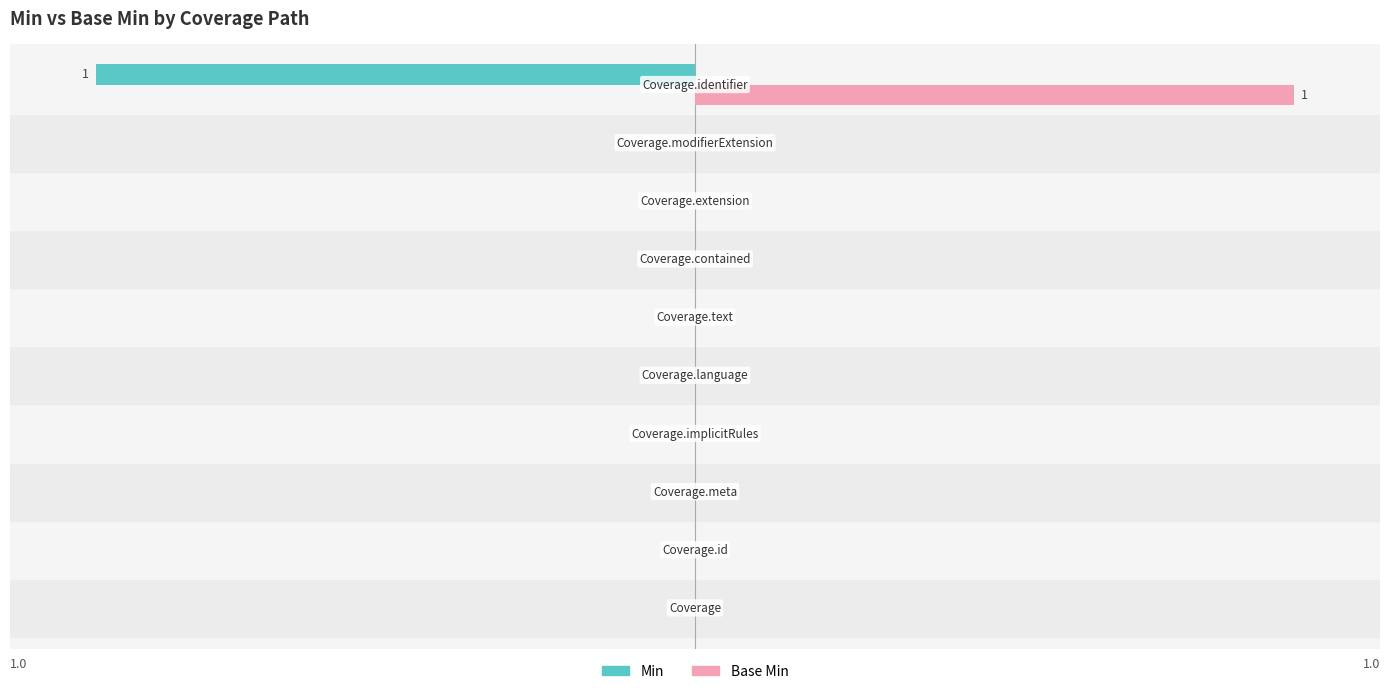

Rank the series at Coverage.text from highest to lowest value.

Min, Base Min